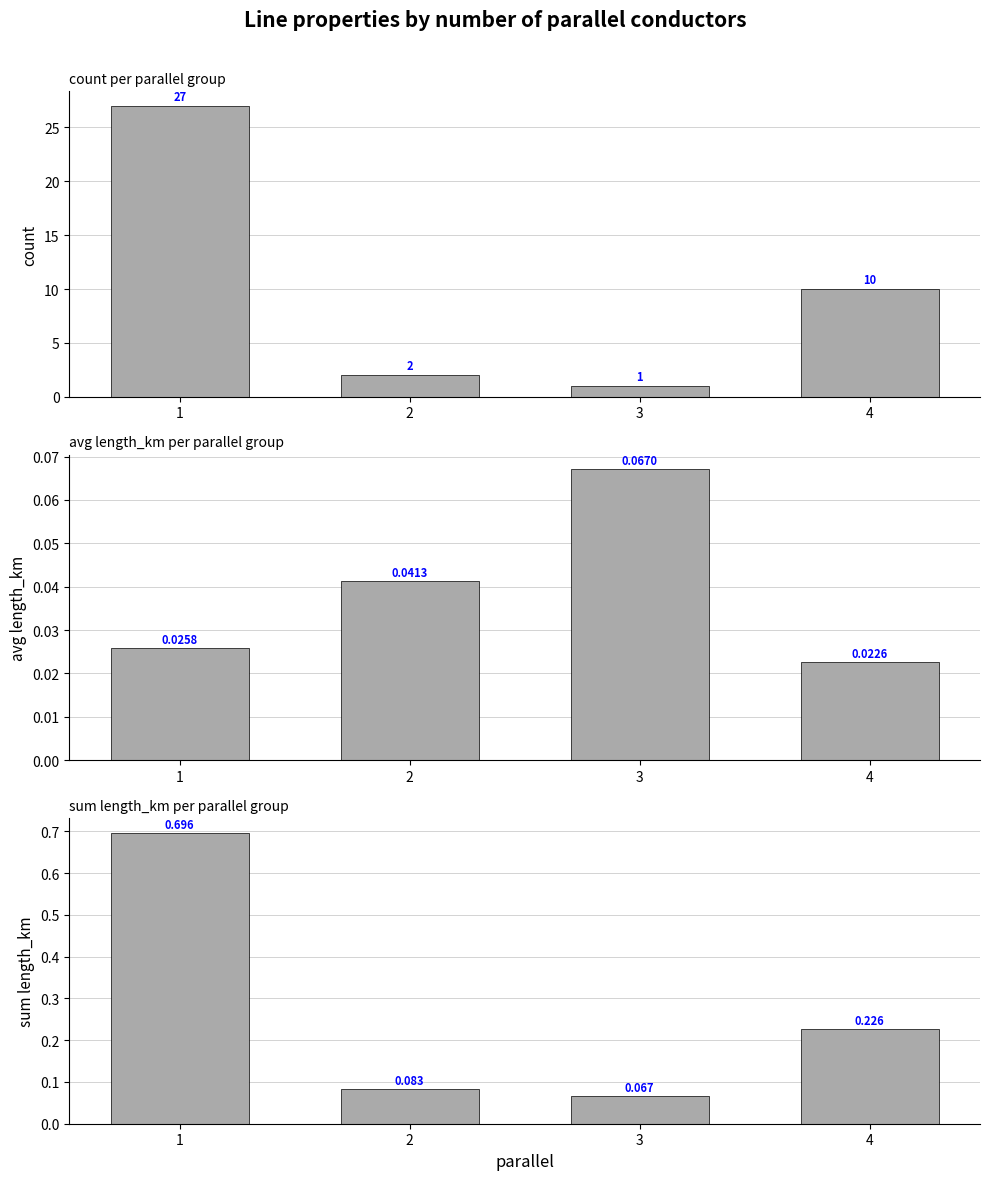

Between 3 and 2, which is larger?

2